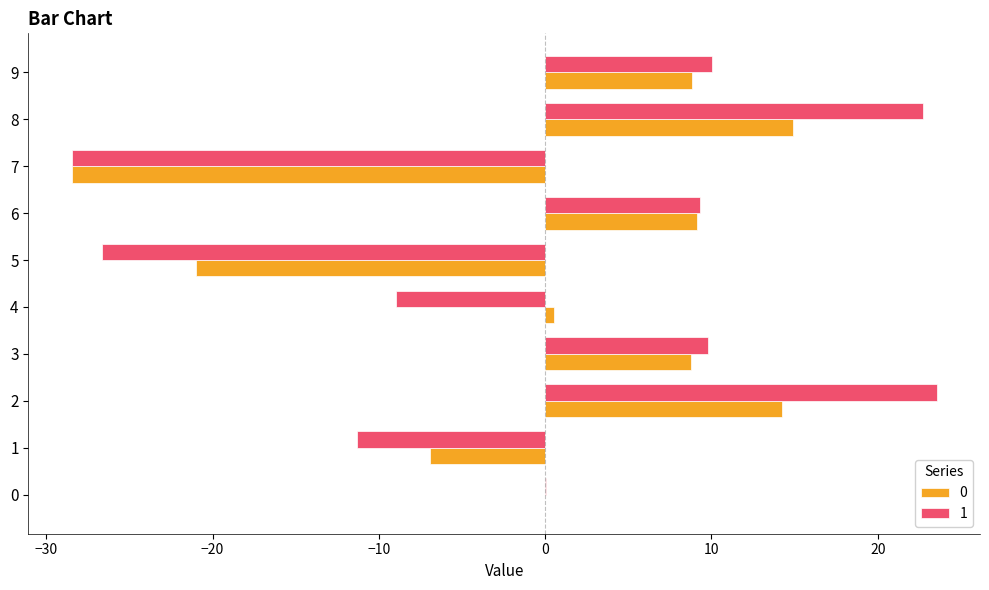

At which label is 0 closest to -6?

1